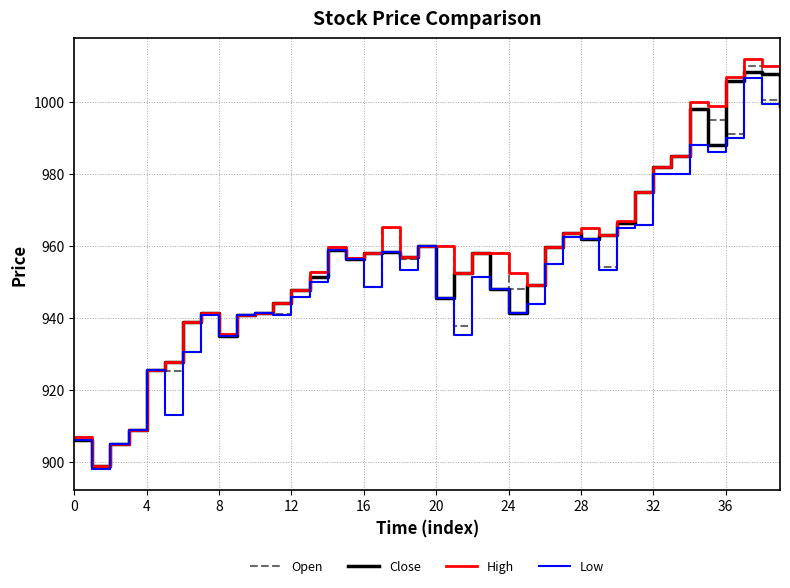

Which series has the largest range (max minus min)?

High